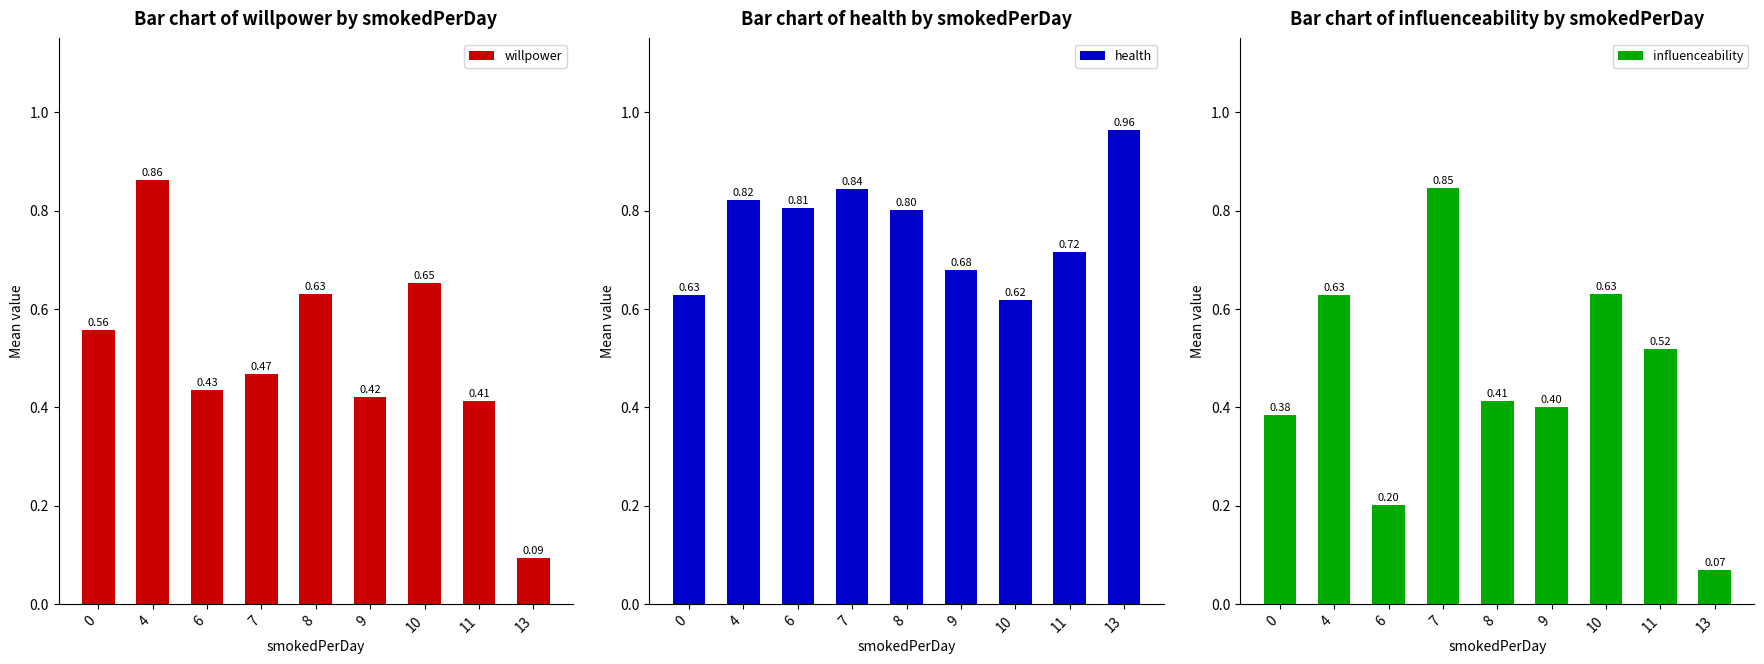

What is the sum of the influenceability values at 6 and 4?

0.8